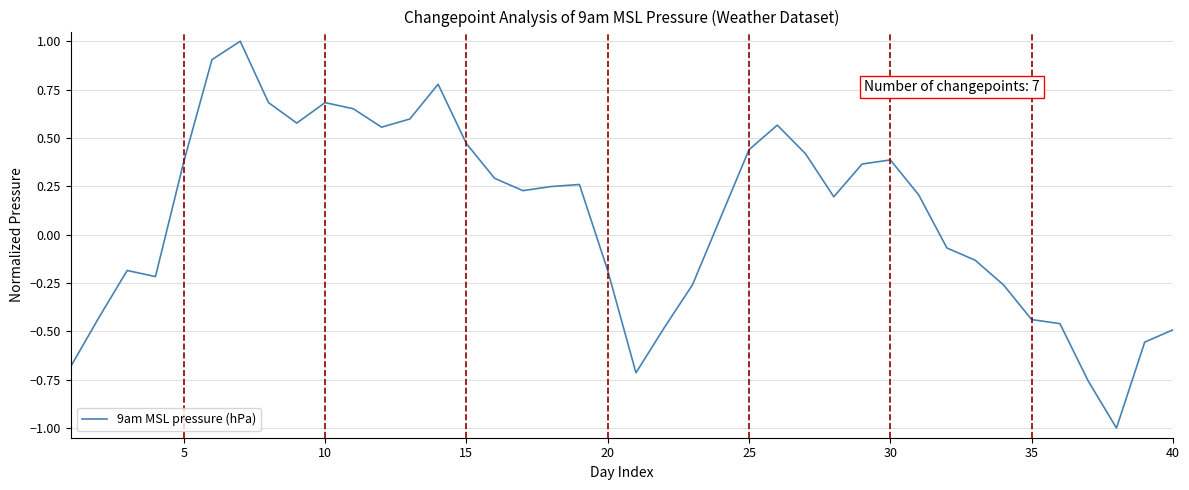

What is the greatest value displayed?

1.0